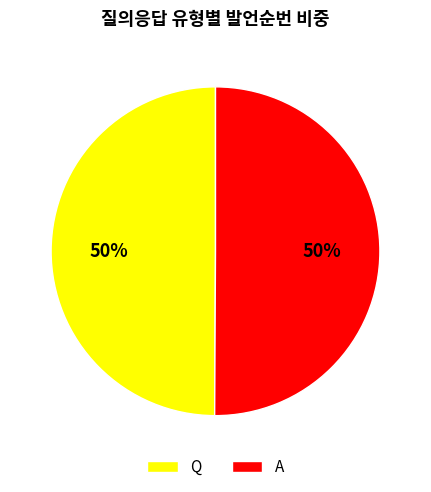

Is the sum of Q and A greater than half?

Yes